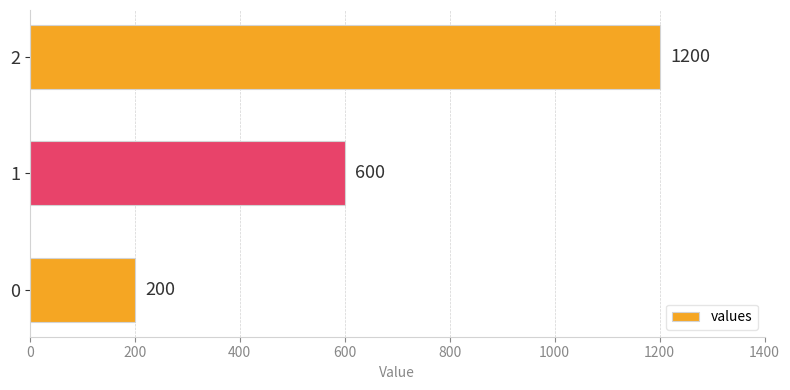

Reading bottom to top, transcribe all the data shown in this chart.

200	600	1200